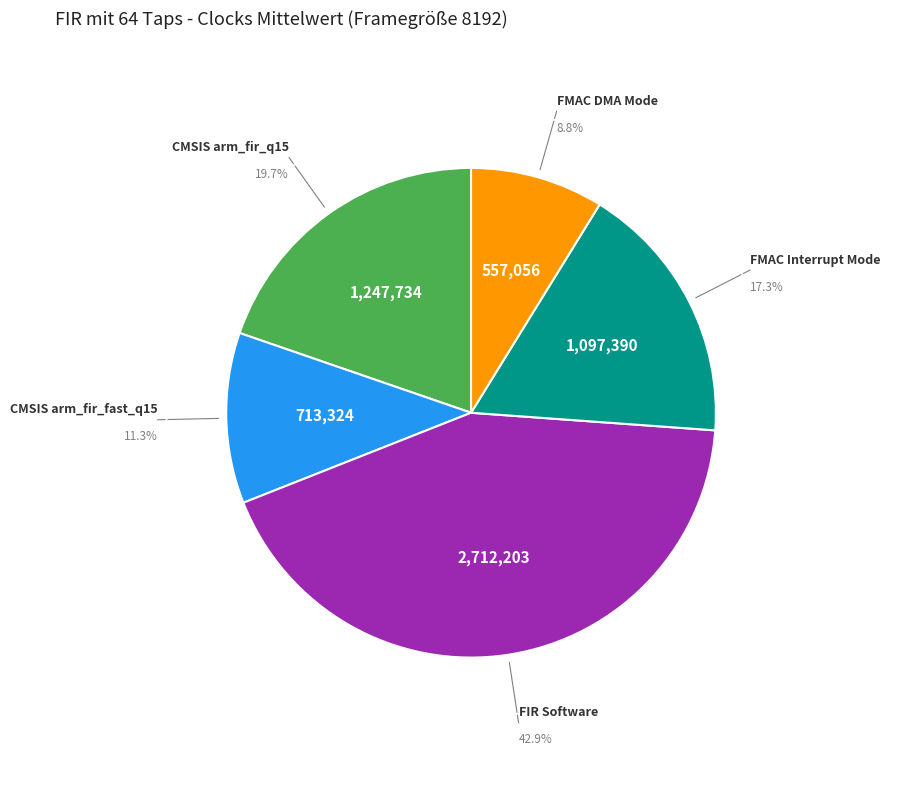

Count the number of slices in the pie.

5